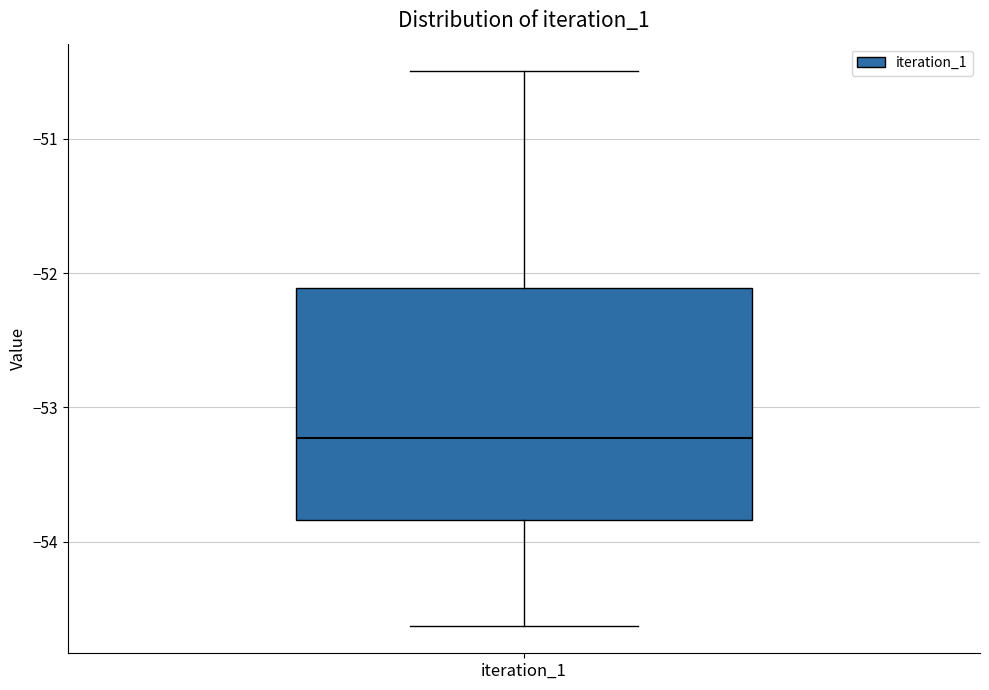

Read this box plot against the y-axis: the position of the median line, the range covered by the box, and the ends of both whiskers. The values are not printed on the chart, so give them approximately, as read against the axis.

median -53.2, box -53.8 to -52.1, whiskers -54.6 to -50.5